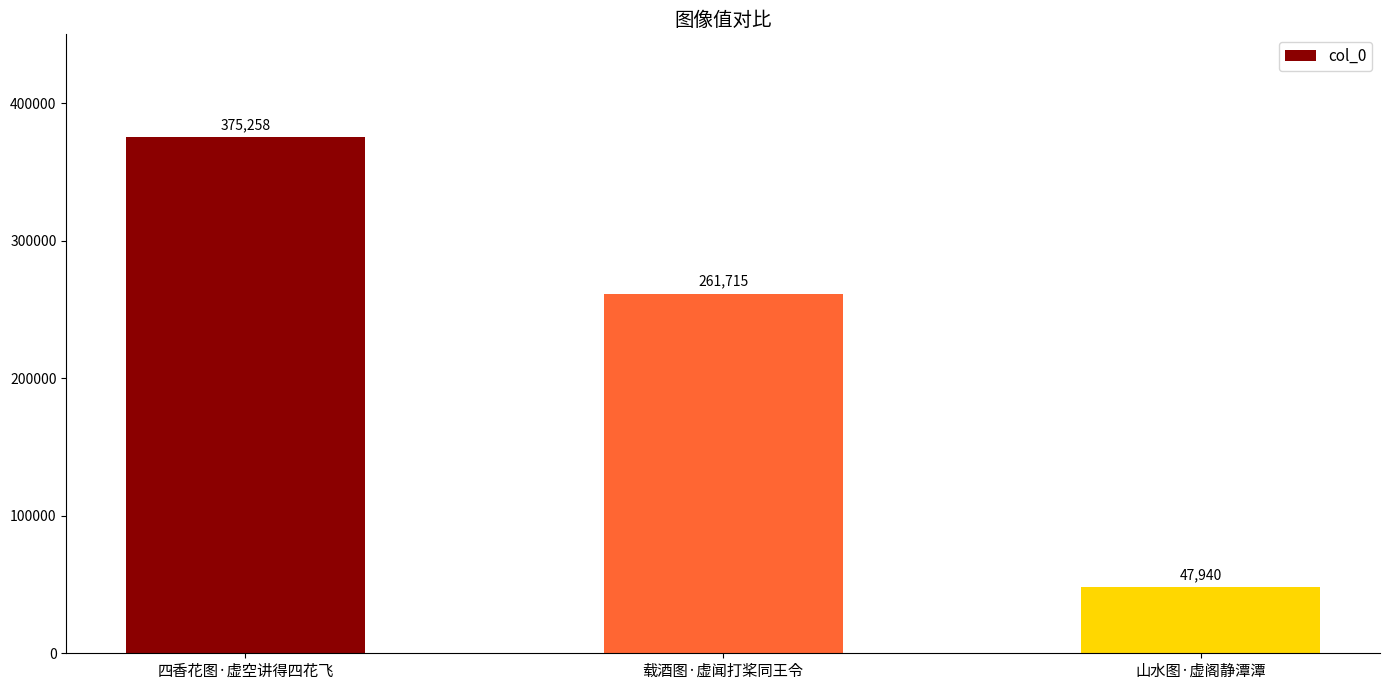

Rank the categories by value from lowest to highest.

山水图·虚阁静潭潭, 载酒图·虚闻打桨同王令, 四香花图·虚空讲得四花飞